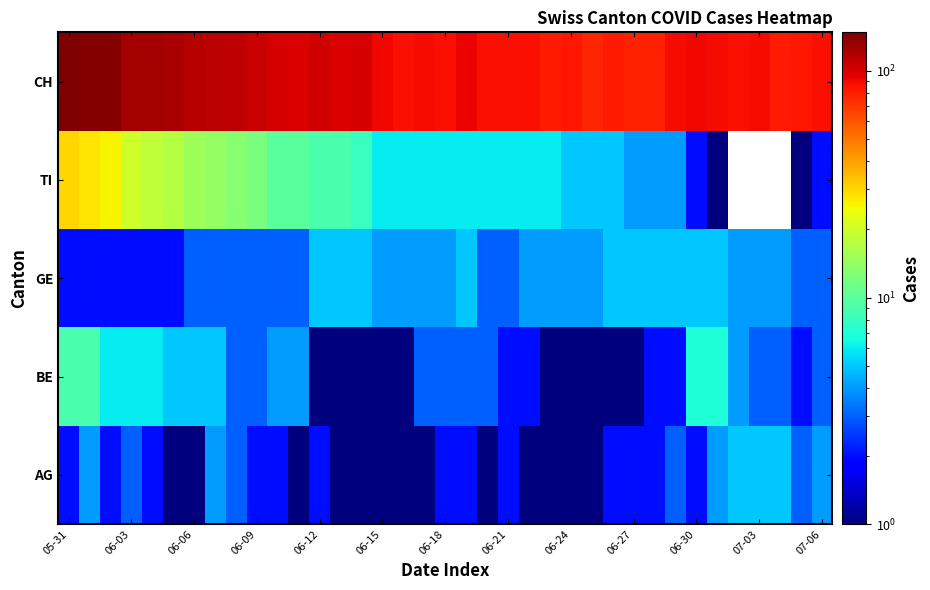

What is the difference between the maximum and minimum values in the CH series?

71